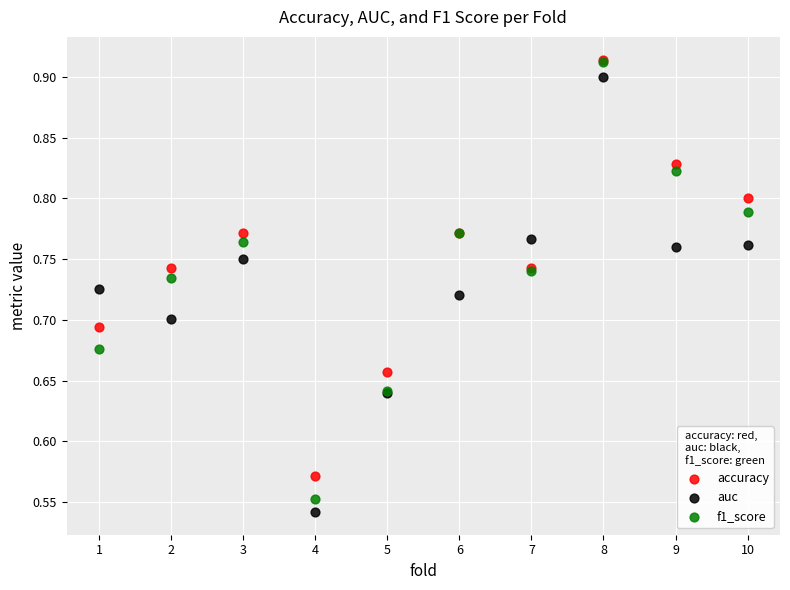

What are all the series names shown in the legend?

accuracy, auc, f1_score